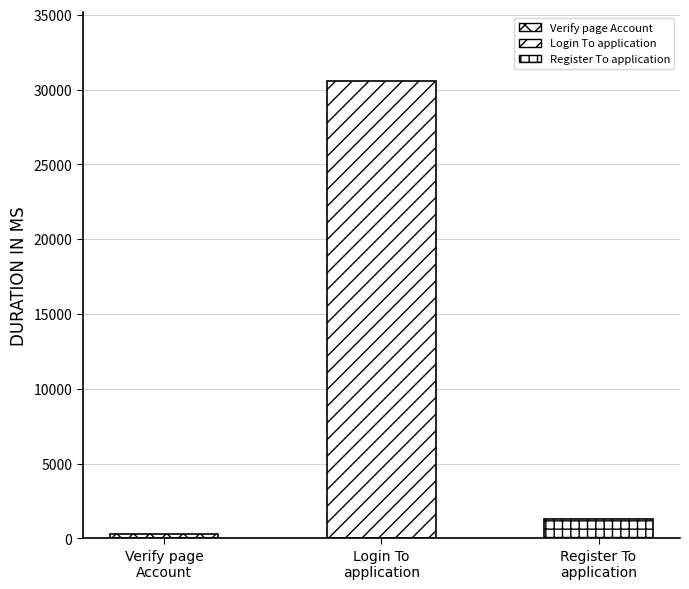

What is the label of the 1st bar from the left?

Verify page Account